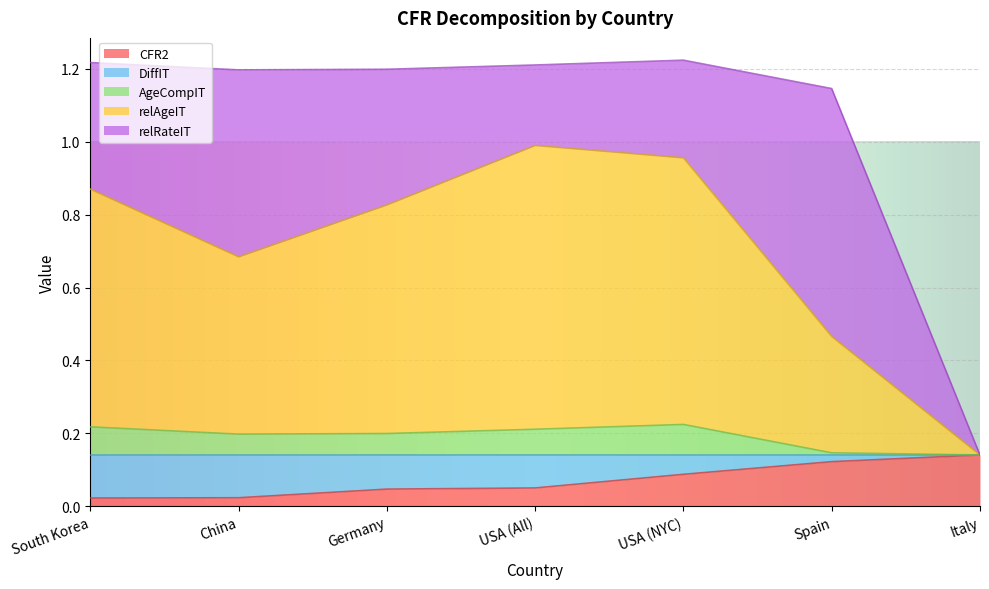

What is the total value across all series at USA (All)?

1.2